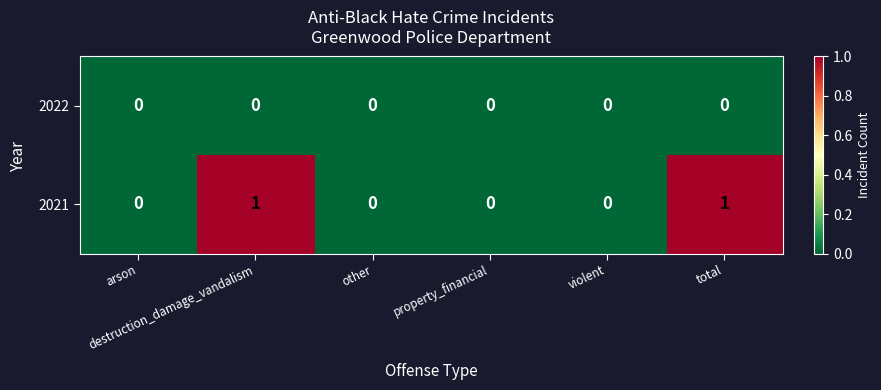

List the series in order of their peak value, lowest first.

2022, 2021